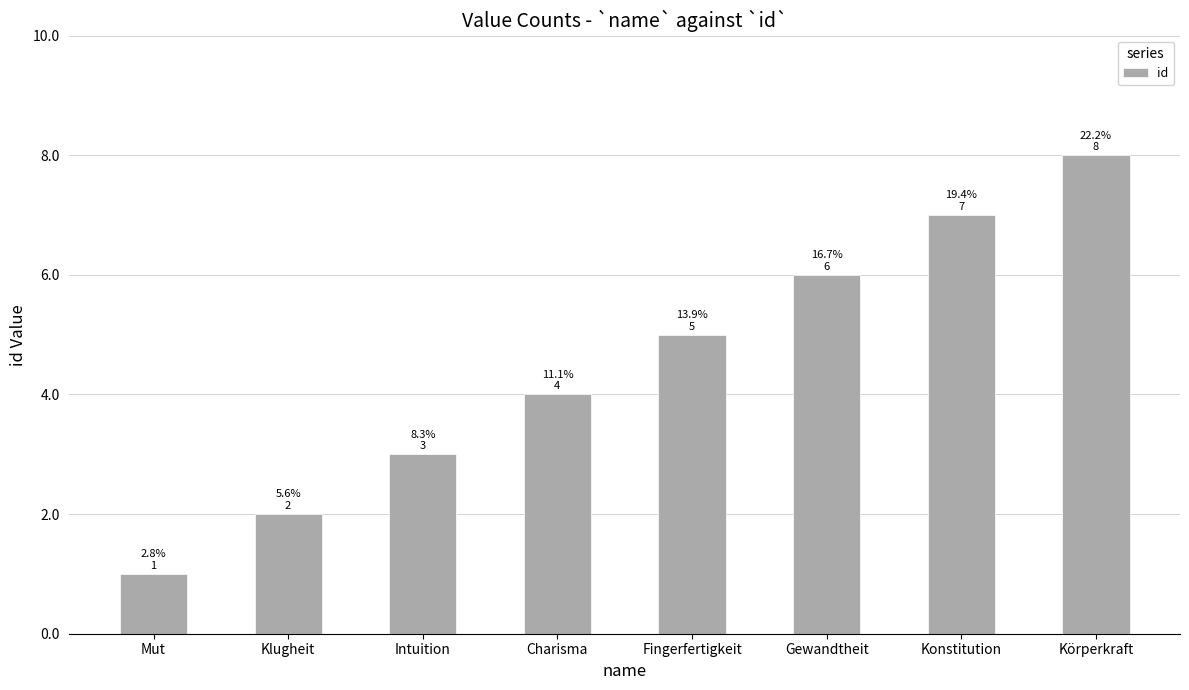

Reading left to right, what are all the values shown in this chart?

1	2	3	4	5	6	7	8